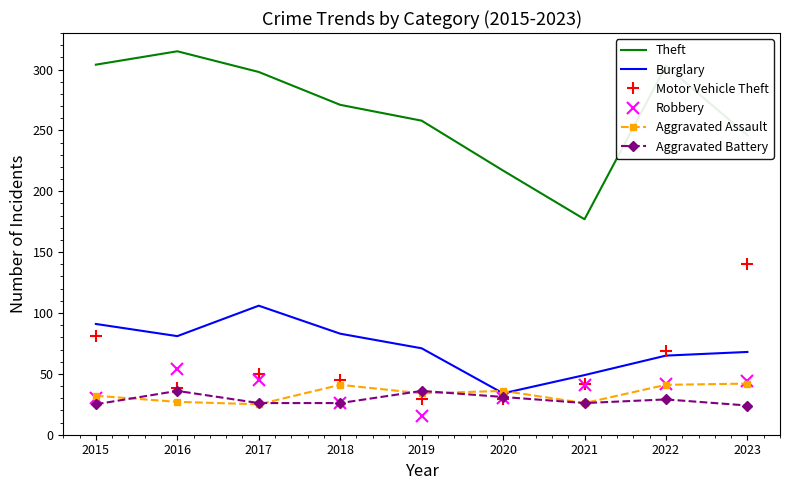

The Robbery series shows 54 at 2016. True or false?

True